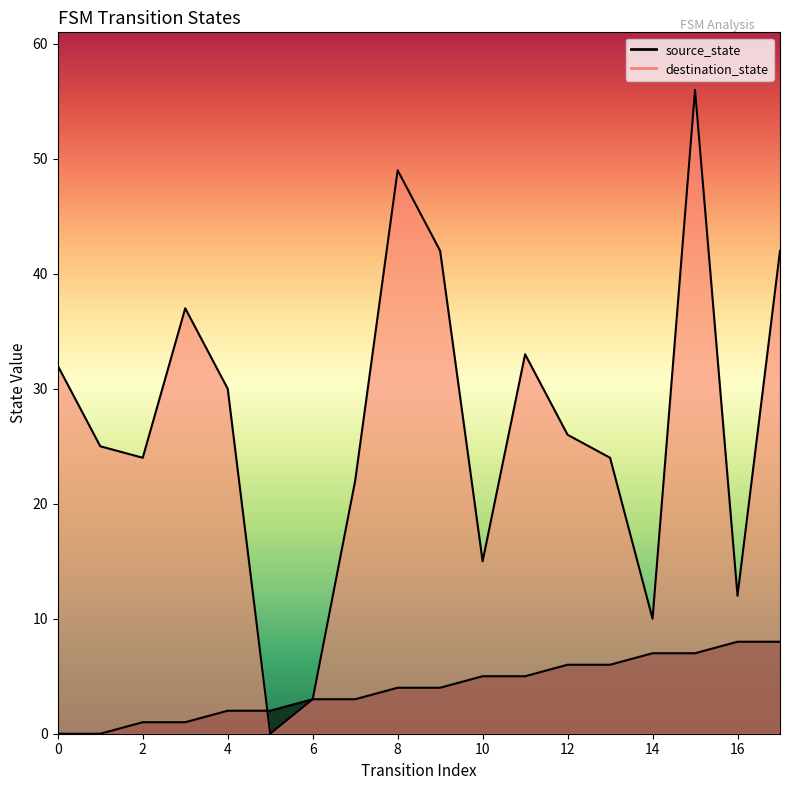

How many interior local peaks does the destination_state series have?

4